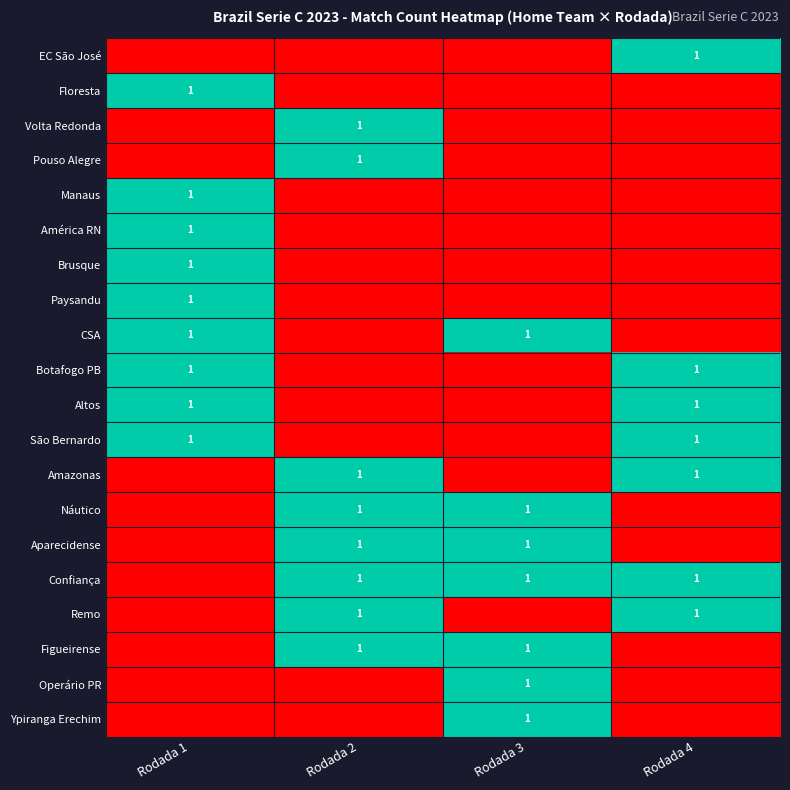

The São Bernardo series shows 1 at Rodada 4. True or false?

True